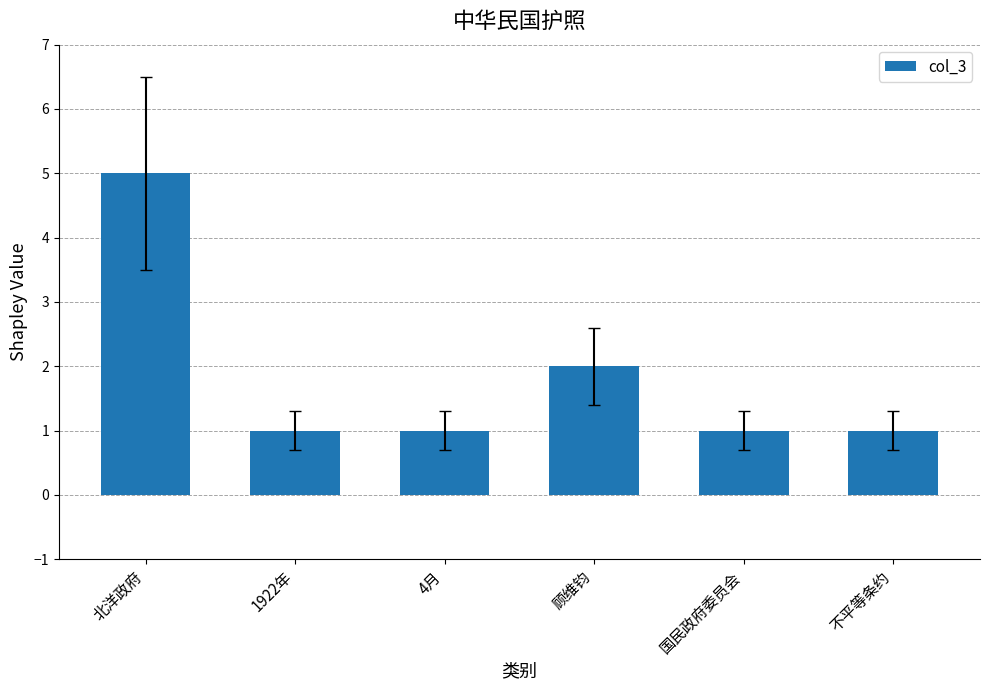

What is the difference between the maximum and minimum values?

4